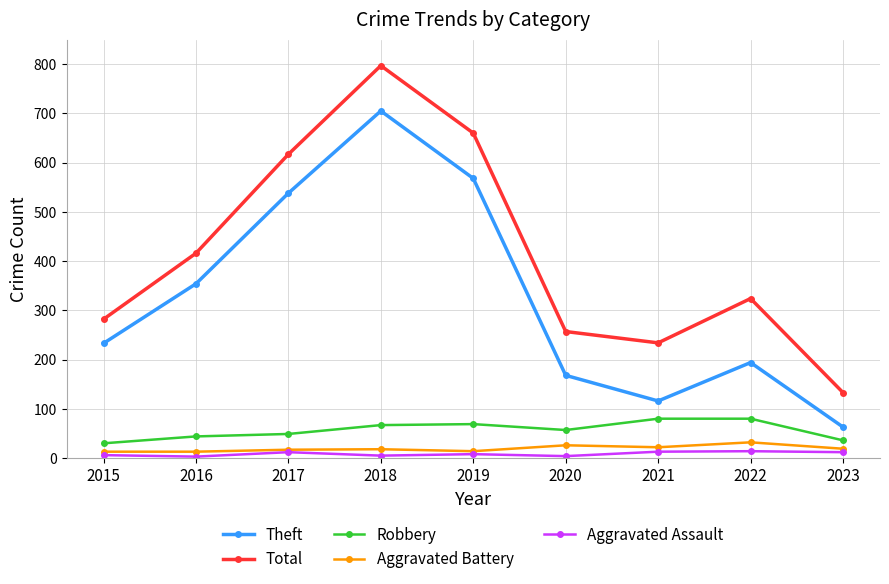

Which series has the widest spread of values?

Total